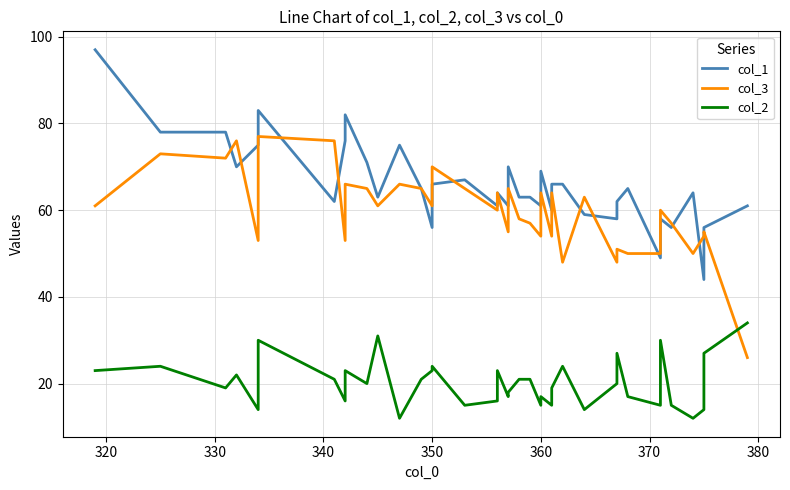

What is the difference between the maximum and minimum values in the col_3 series?

51